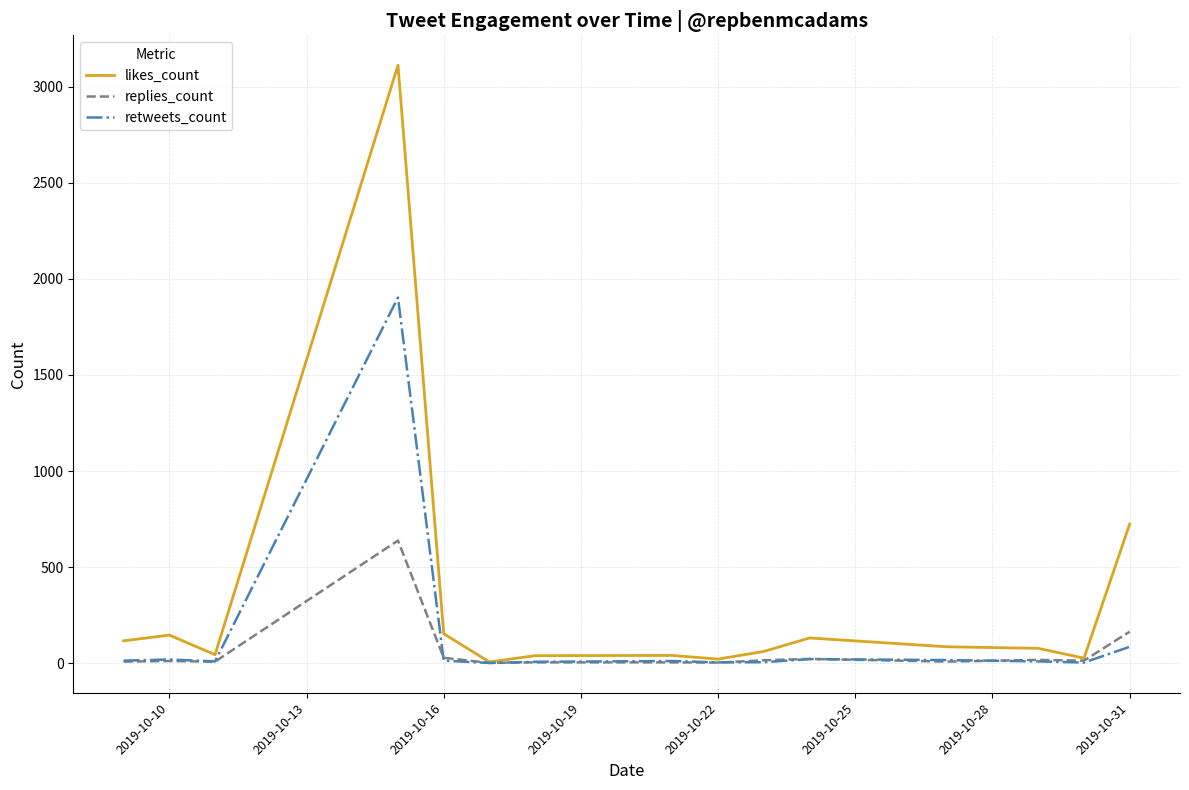

Which series has the largest total across all categories?

likes_count